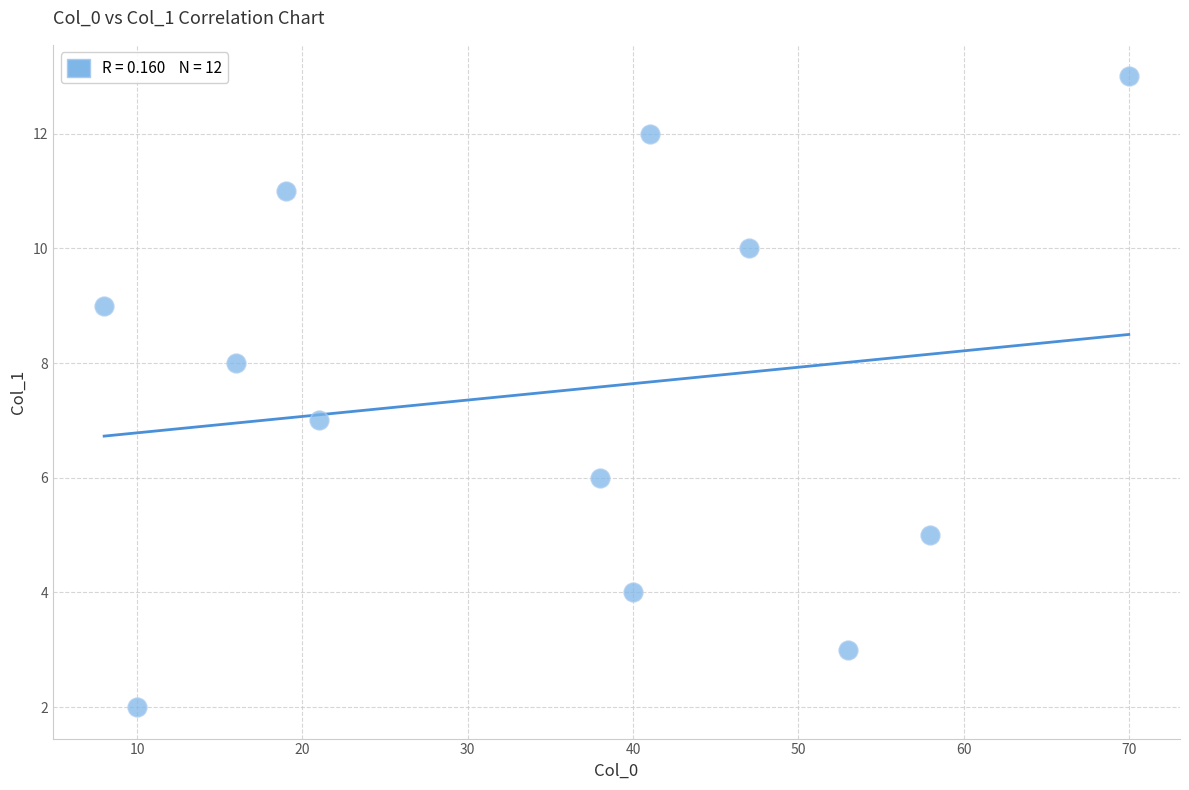

What is the range of Y values (max minus min)?

11.0